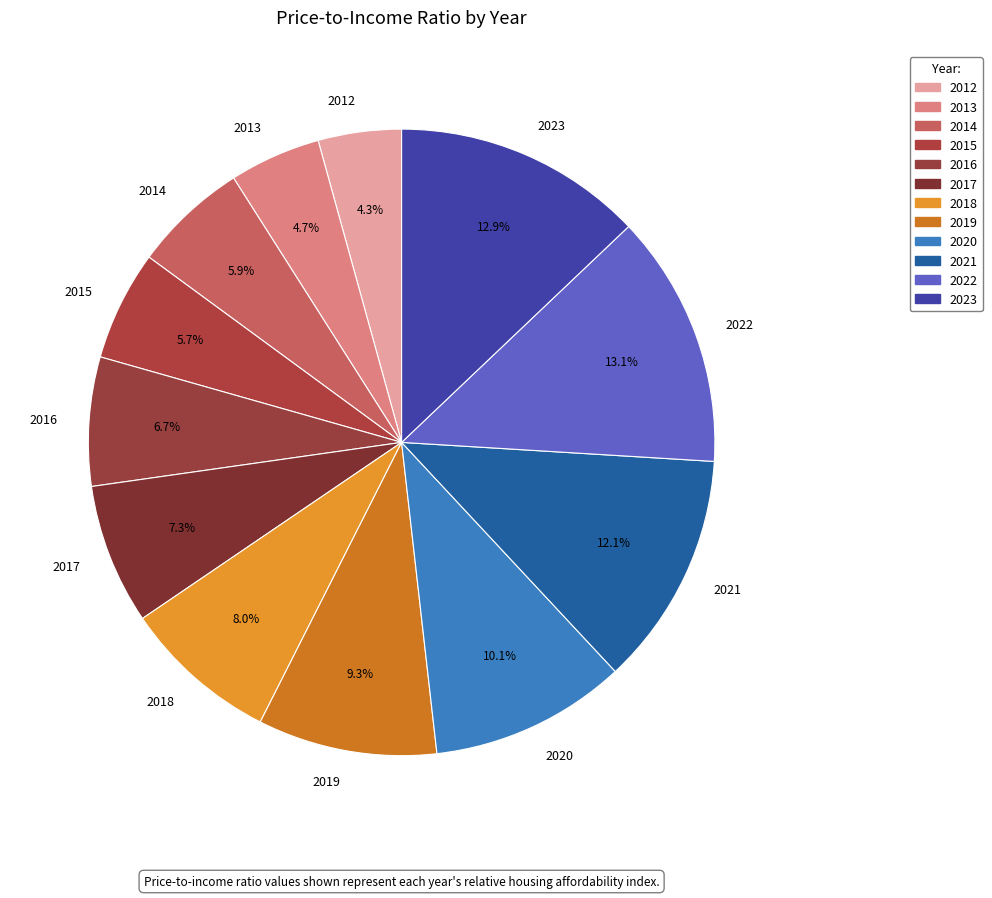

To the nearest percent, what is the difference between the 2018 and 2013 slice percentages?

3%